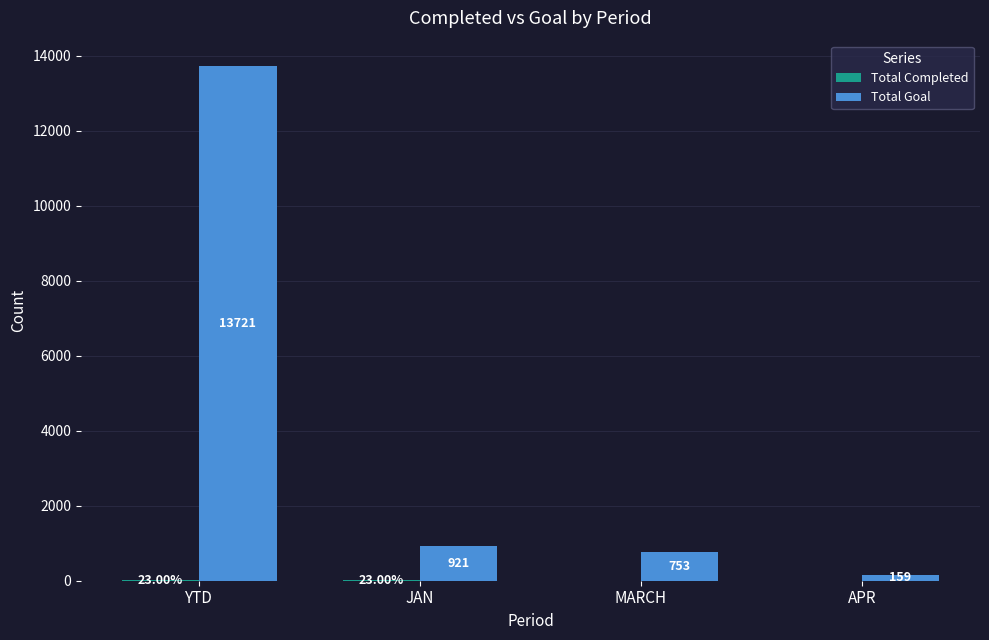

What is the sum of the Total Goal values at APR and YTD?

13880